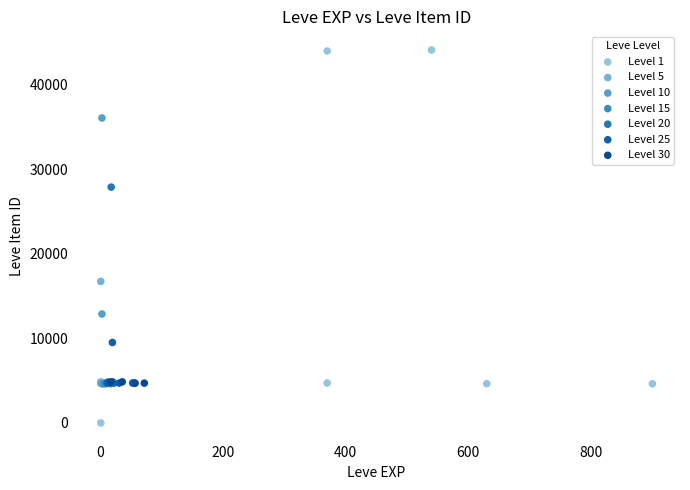

What are all the series names shown in the legend?

Level 1, Level 5, Level 10, Level 15, Level 20, Level 25, Level 30